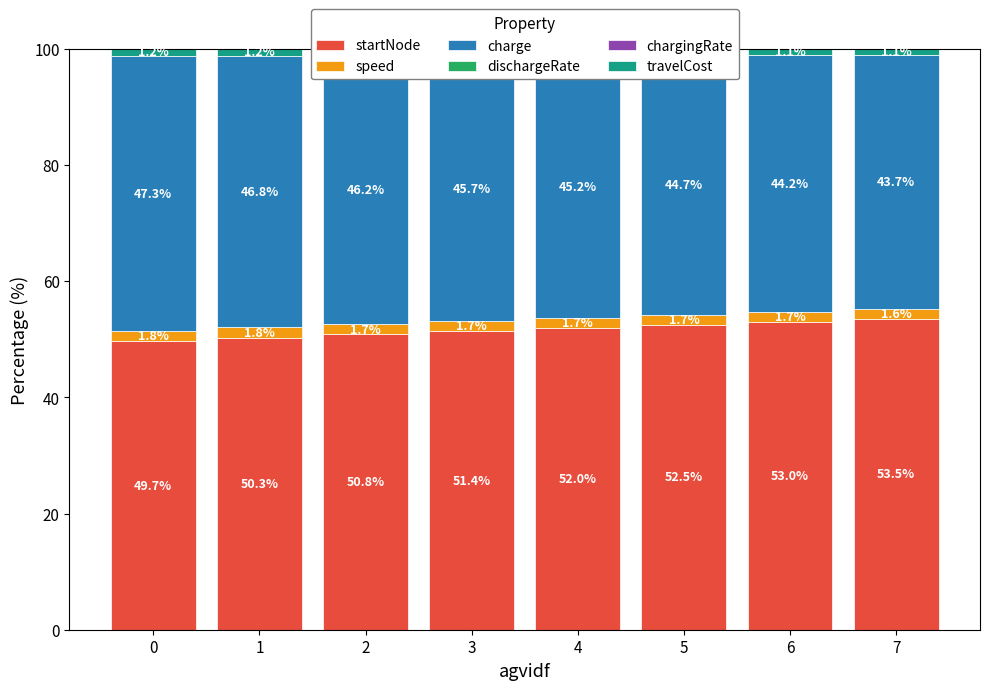

What is the sum of the startNode values at 5 and 3?

103.9